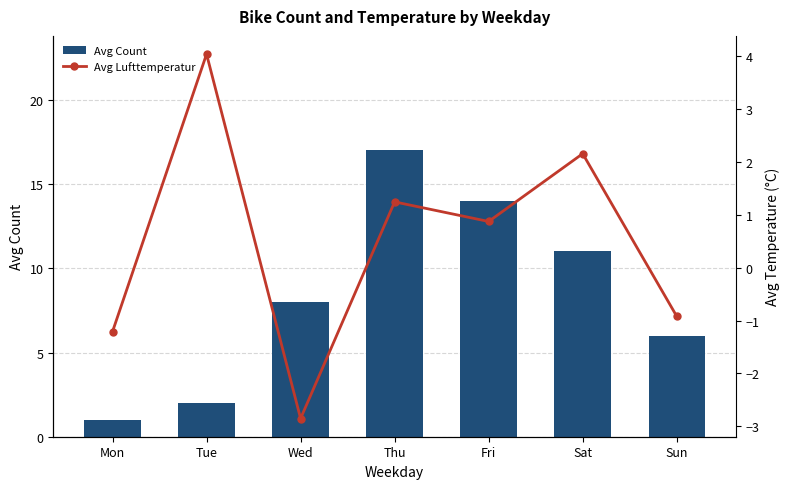

Which series has the largest range (max minus min)?

Avg Count